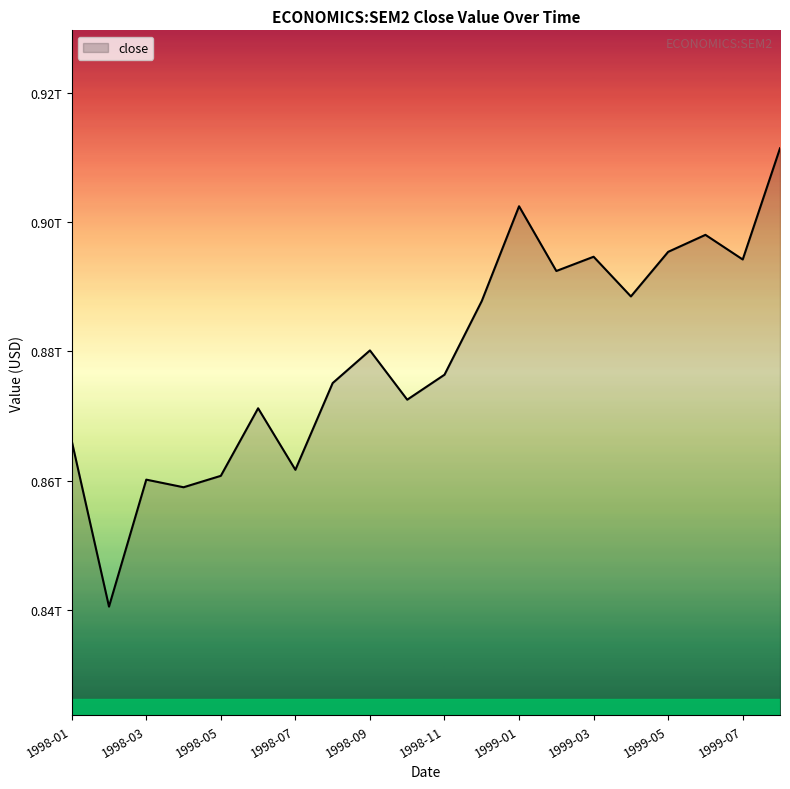

How many points are lower than both their immediate neighbors (excluding endpoints)?

7